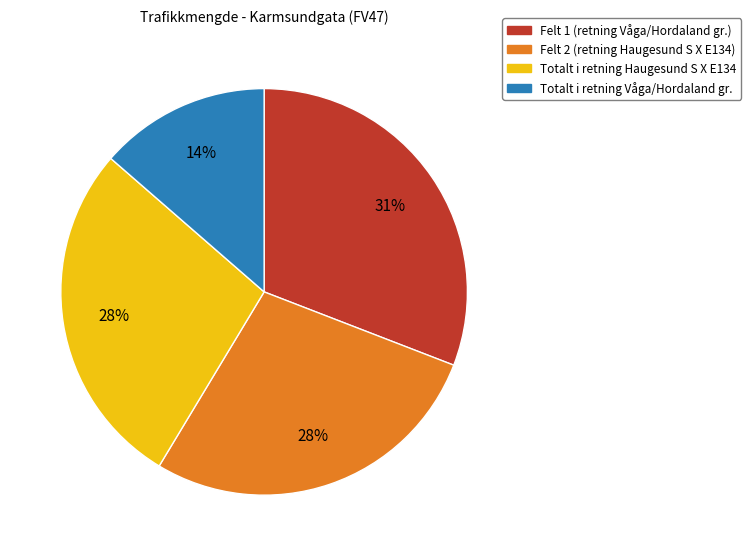

To the nearest percent, what is the average slice percentage?

25%